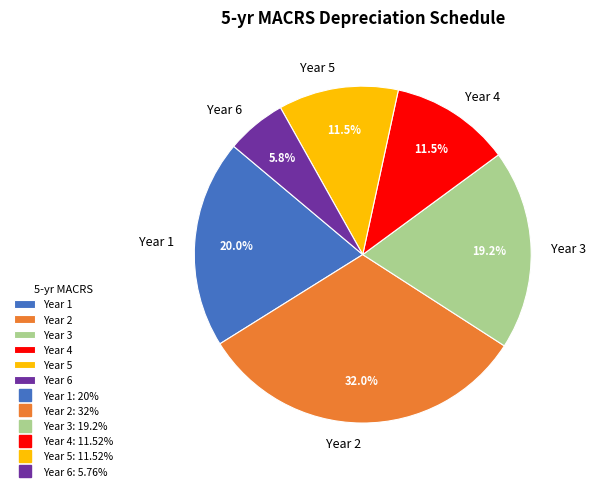

Which slice is the smallest?

Year 6